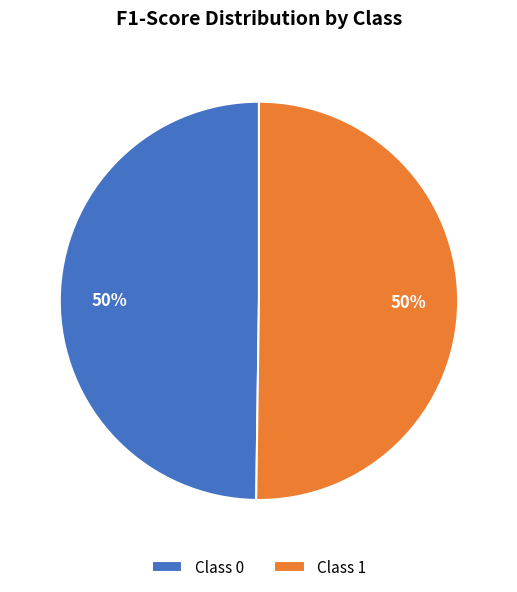

True or false: Class 0 accounts for 50% of the total.

True